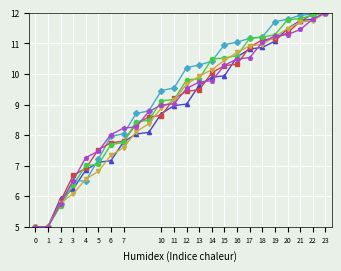

What is the maximum value shown in the chart?

12.0